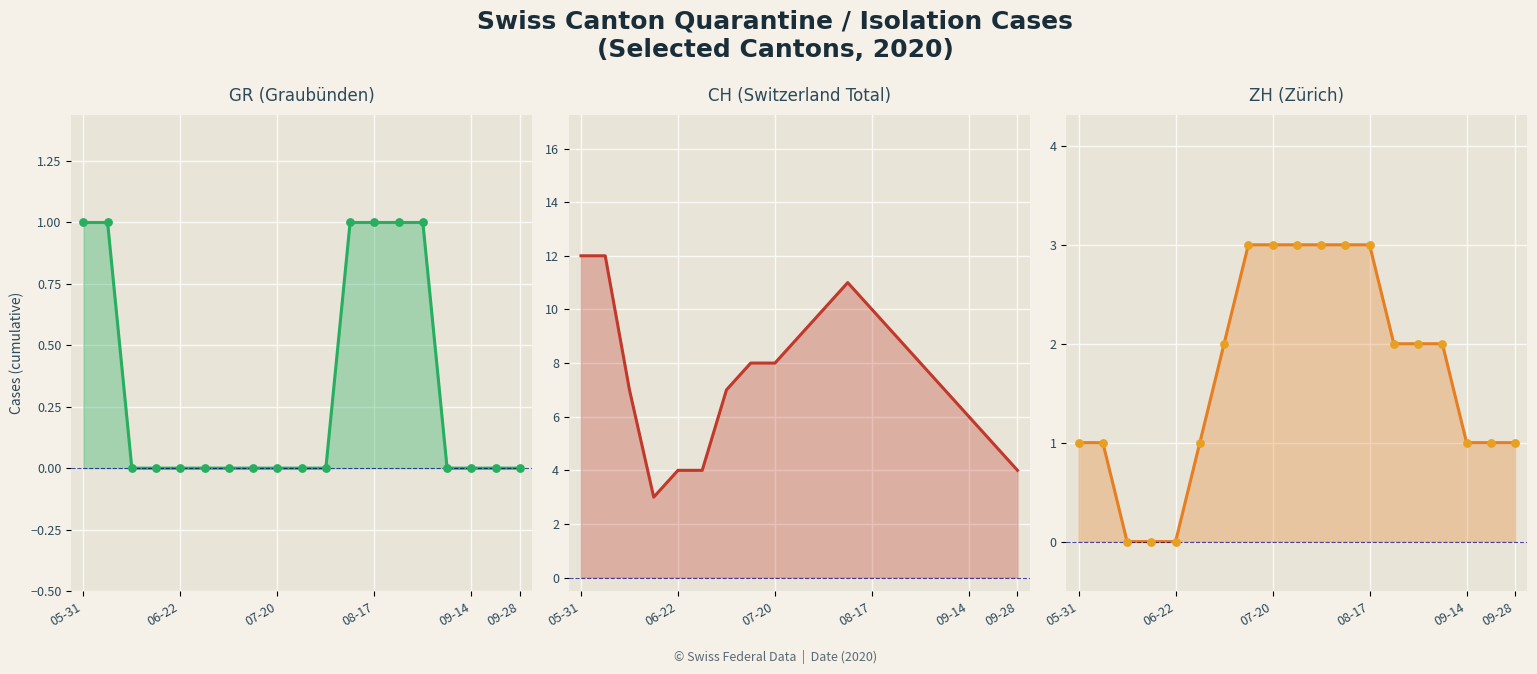

Which series contains the highest Y value?

CH line